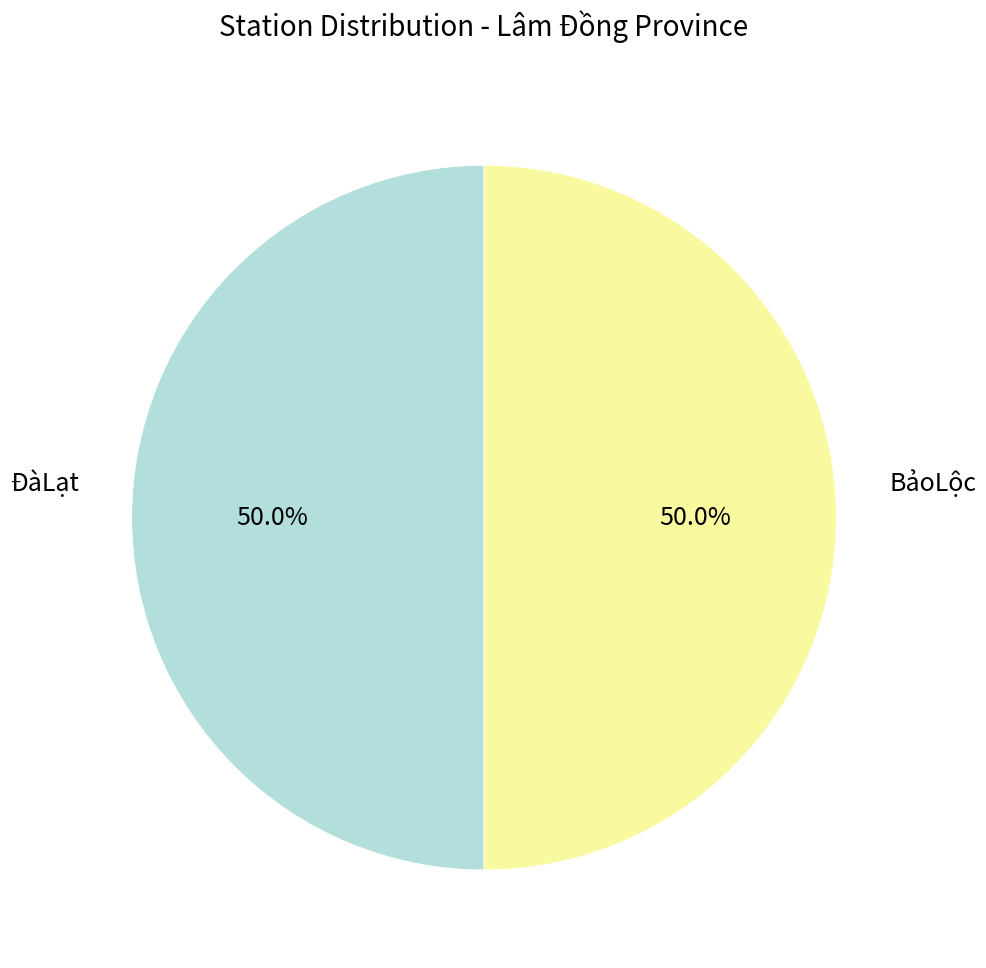

How much of the chart is everything except ĐàLạt?

50.0%